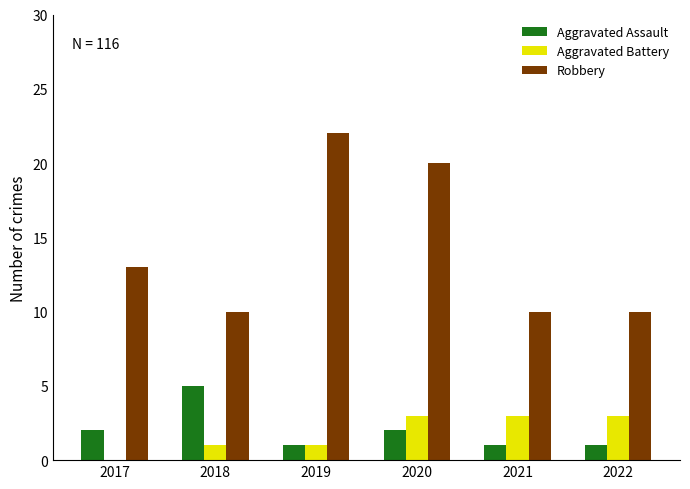

What is the total value across all series at 2022?

14